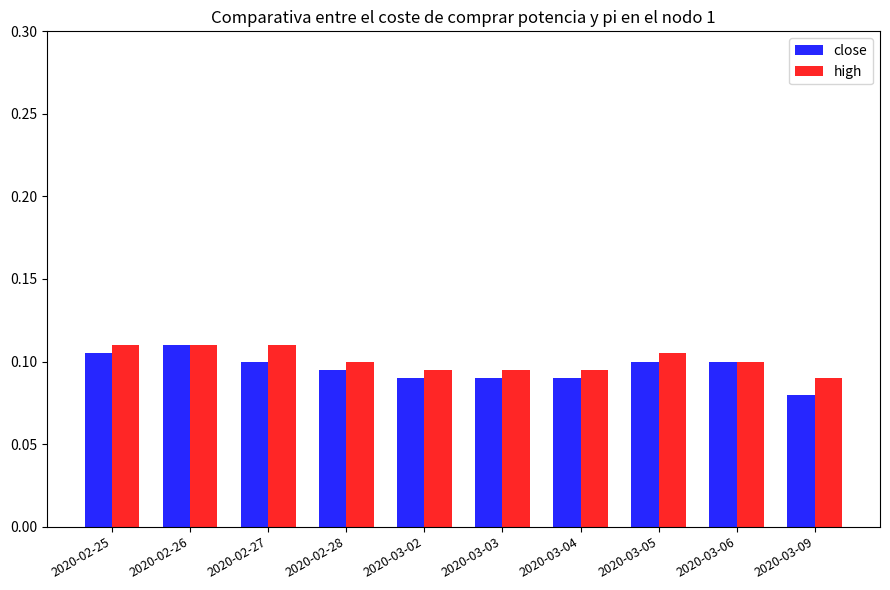

What is the sum of all close values?

1.0